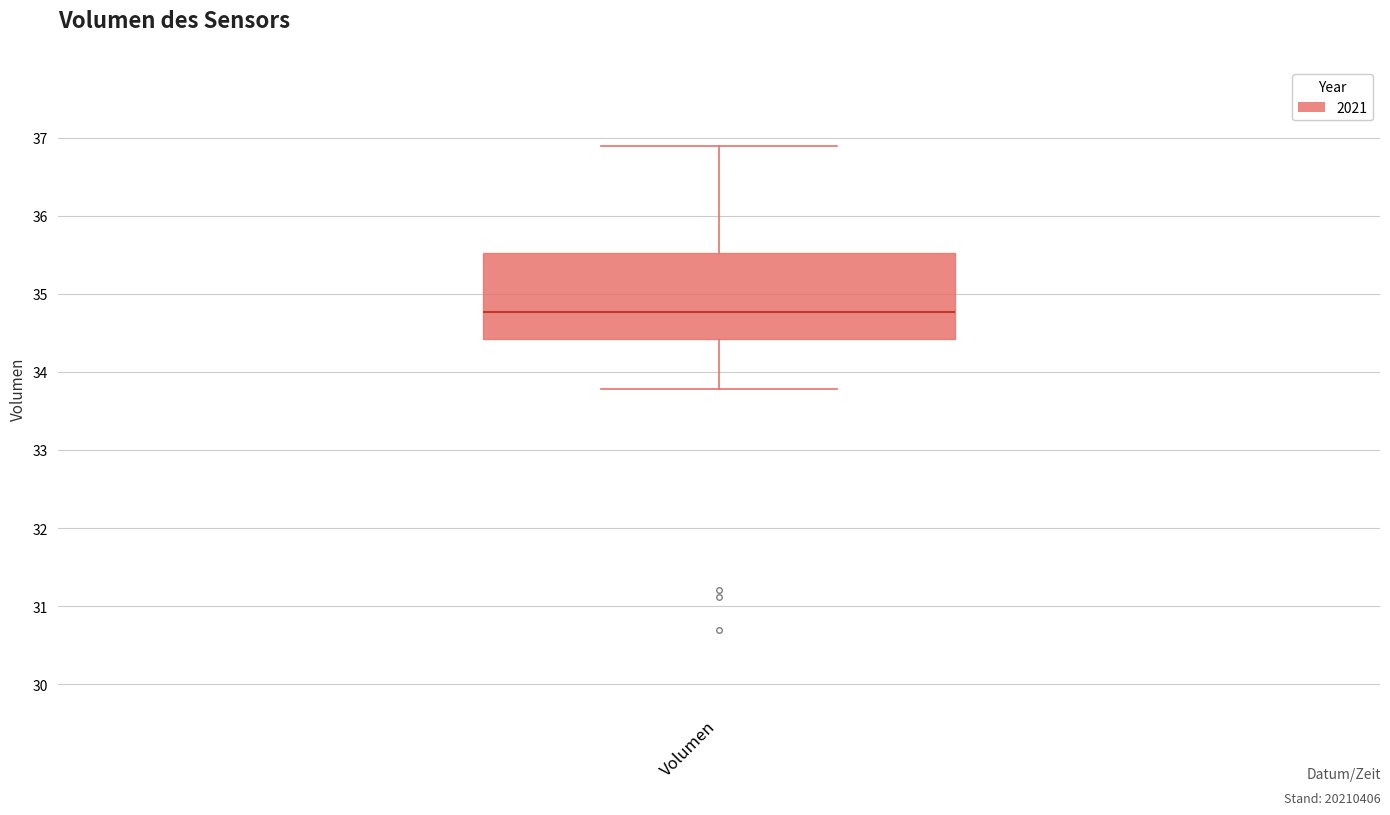

Where is the upper edge of the box for Volumen on the y-axis? The values are not printed on the chart, so give them approximately, as read against the axis.

35.5